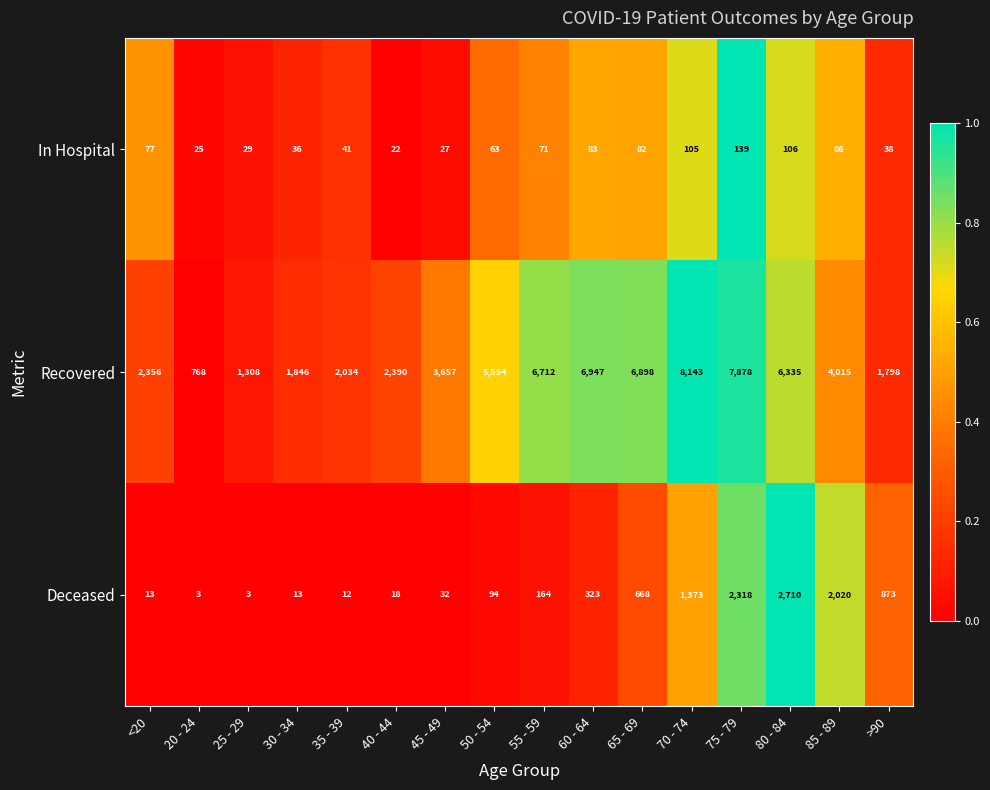

What is the sum of all Deceased values?

10637